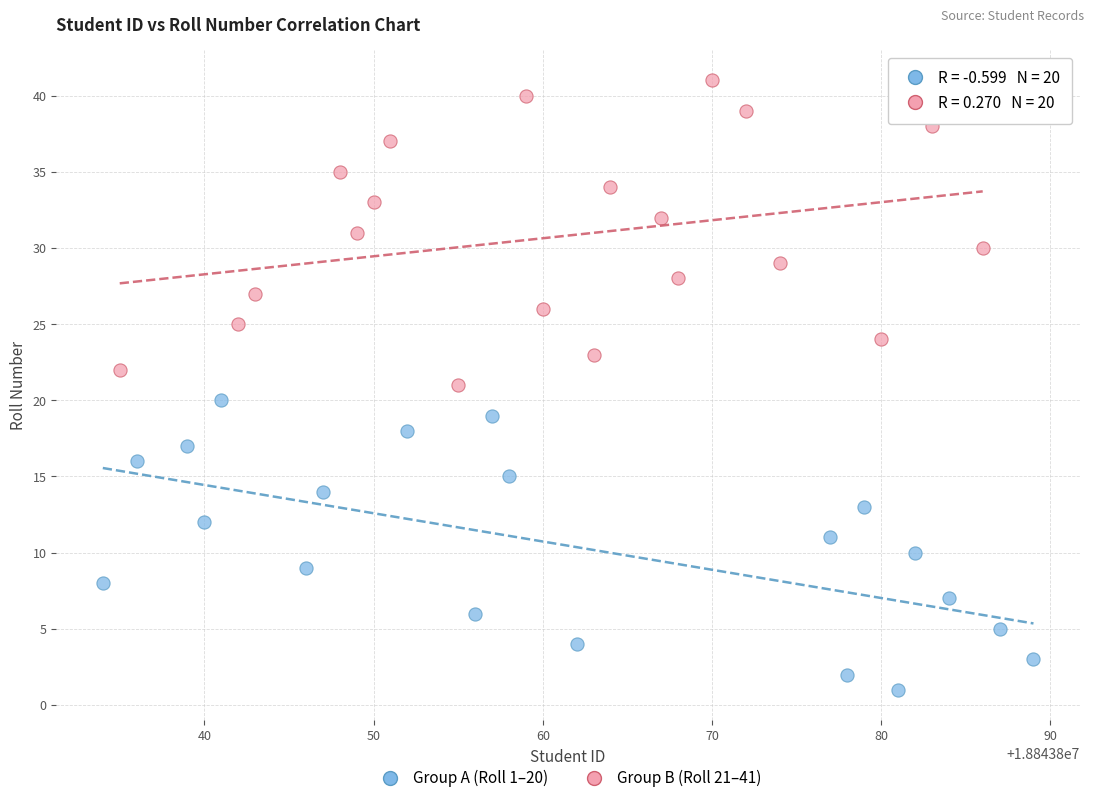

Which series reaches the minimum Y coordinate?

Group A (Roll 1–20)